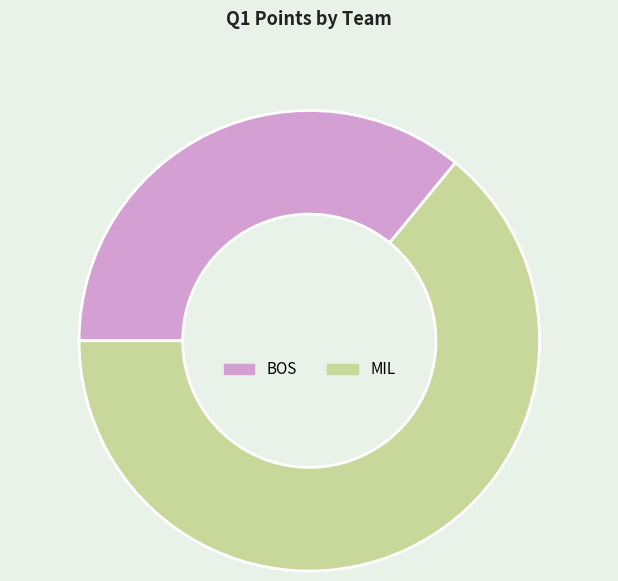

True or false: BOS accounts for 42% of the total.

False